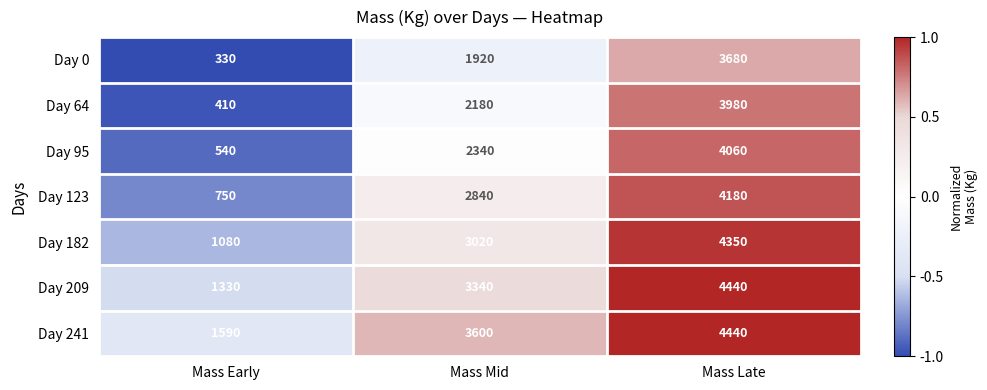

Is it true that Day 64 equals 2180 at Mass Mid?

True